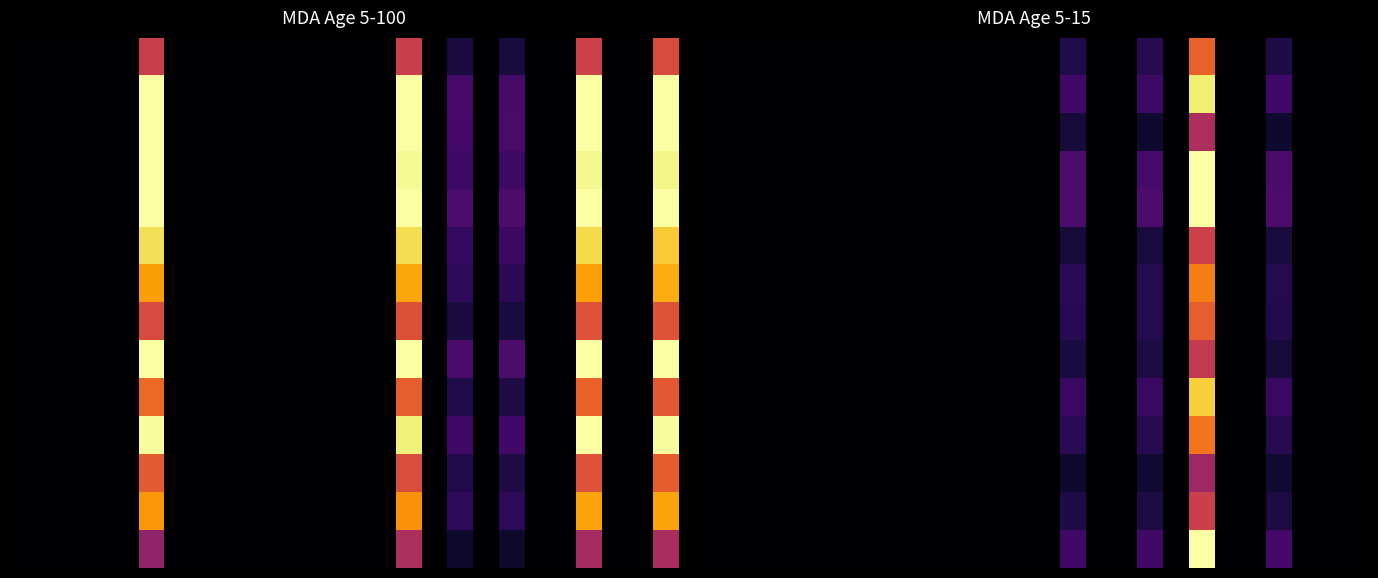

At which category is the sum across all series the highest?

19